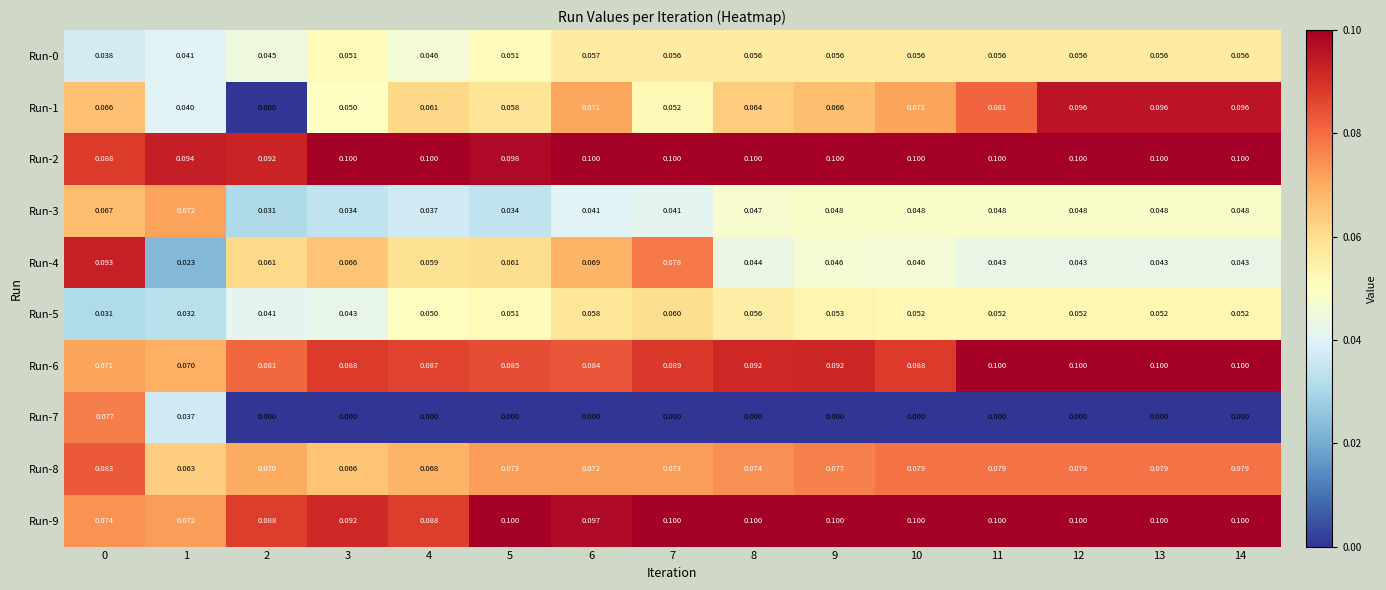

Is the value of Run-5 at 6 greater than the value of Run-8 at 1?

No